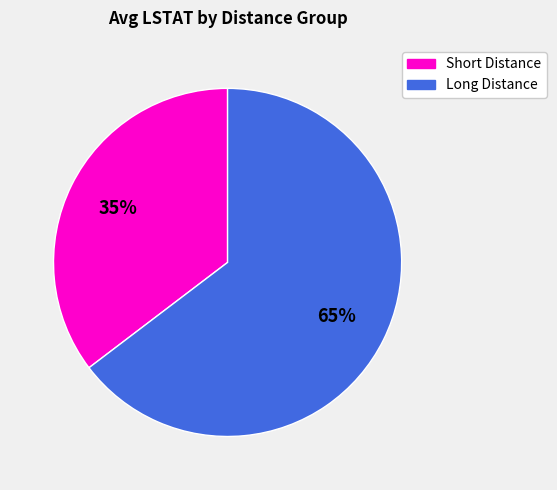

To the nearest percent, what is the average slice percentage?

50%